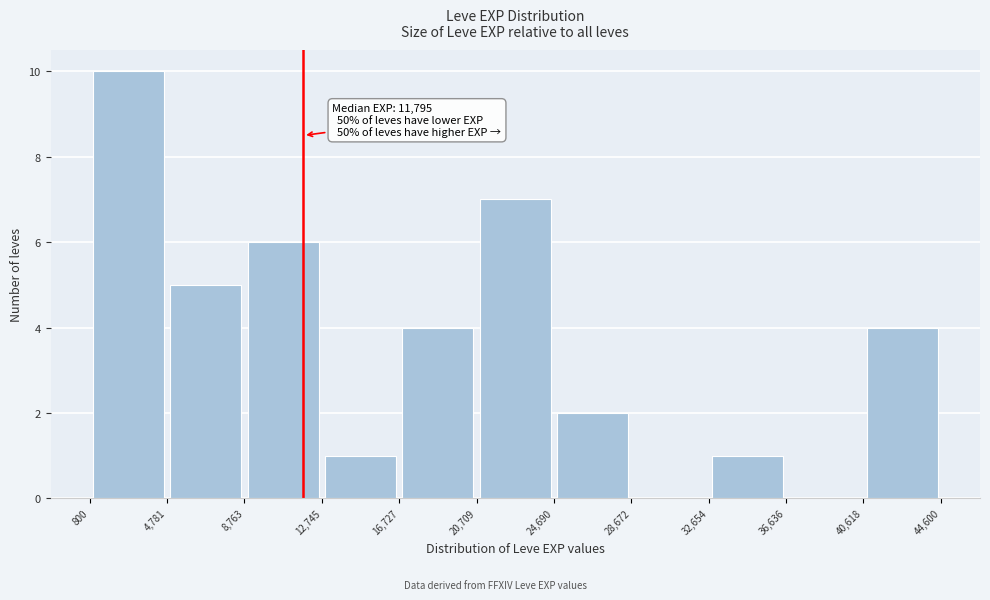

Which range on the x-axis has the tallest bar?

800 to 4,781